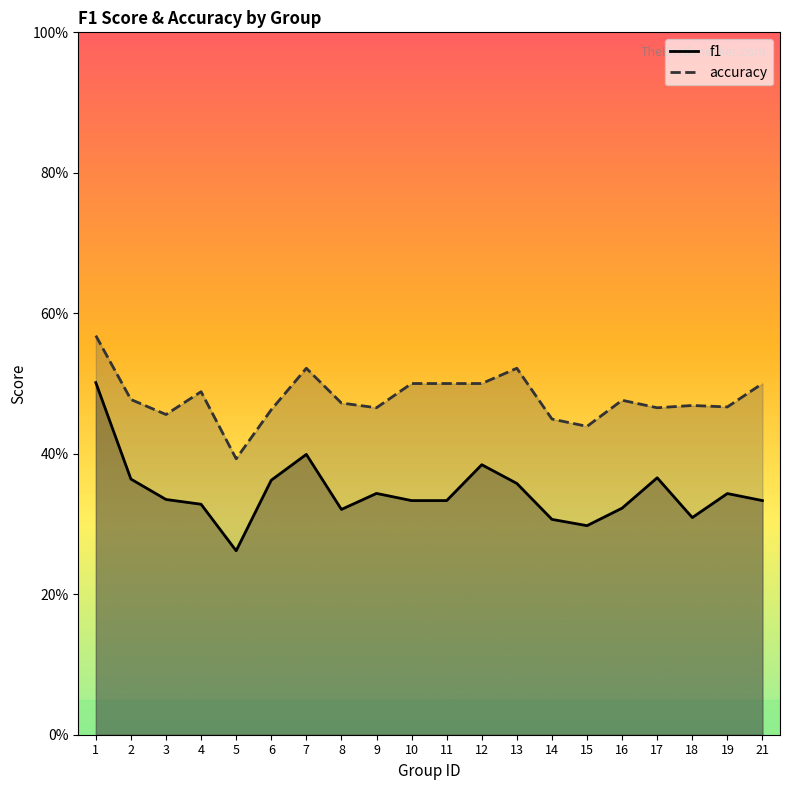

At which label does accuracy reach its minimum?

5